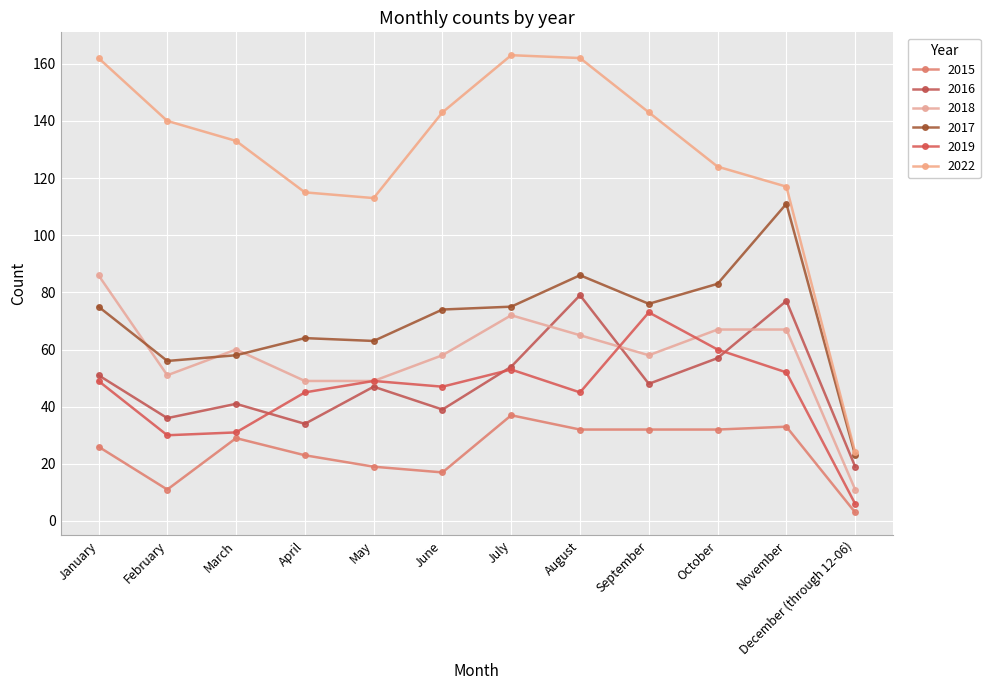

Reading left to right, transcribe all the data shown in this chart.

2015: 26	11	29	23	19	17	37	32	32	32	33	3
2016: 51	36	41	34	47	39	54	79	48	57	77	19
2018: 86	51	60	49	49	58	72	65	58	67	67	11
2017: 75	56	58	64	63	74	75	86	76	83	111	23
2019: 49	30	31	45	49	47	53	45	73	60	52	6
2022: 162	140	133	115	113	143	163	162	143	124	117	24